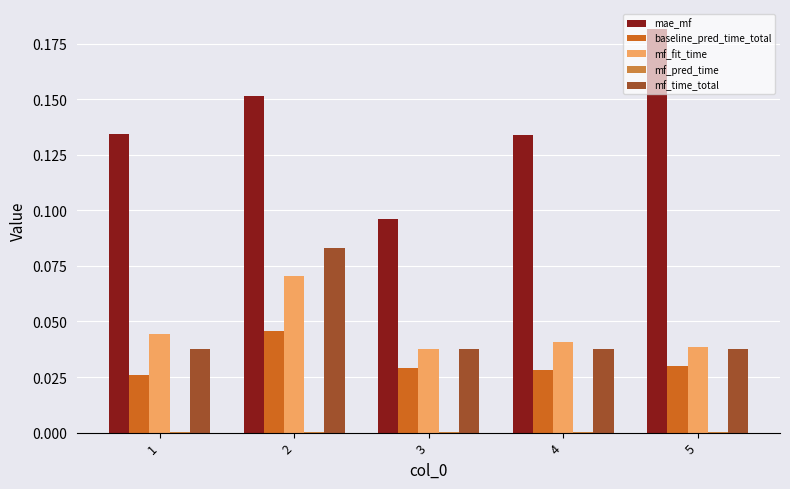

Are the bars horizontal?

No